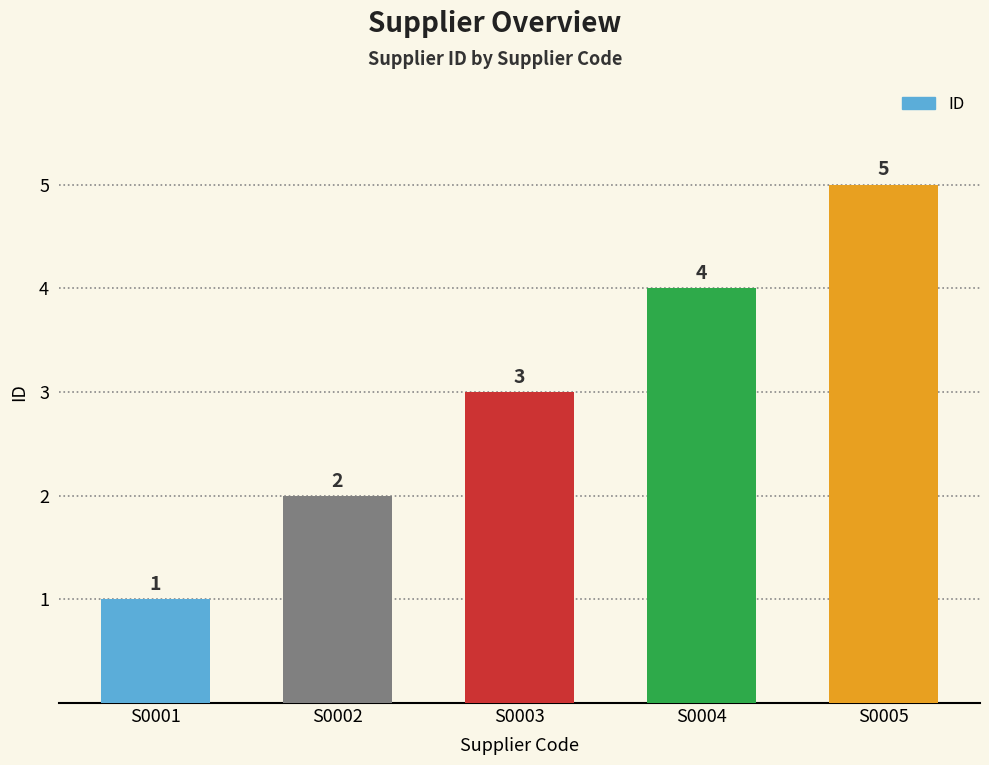

Count the values in the range 2 to 4.

3